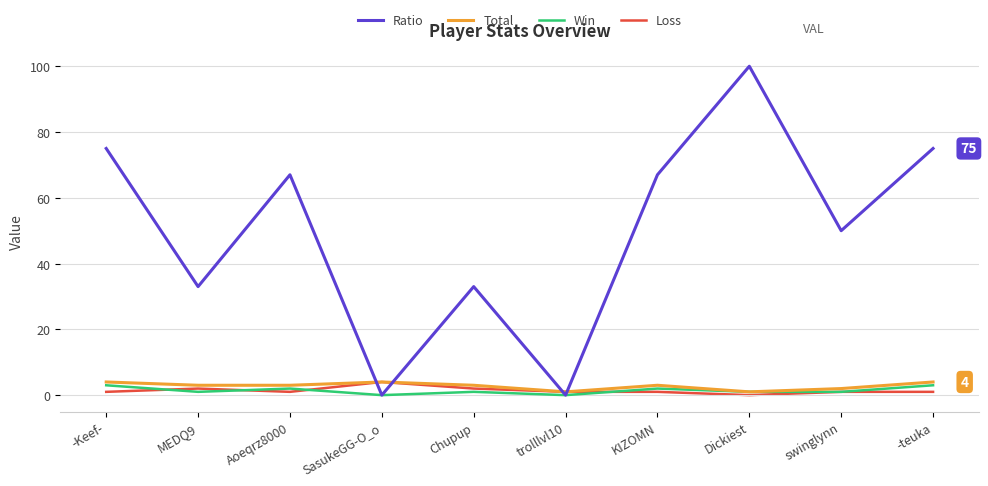

Which category has the highest value across all series?

Dickiest